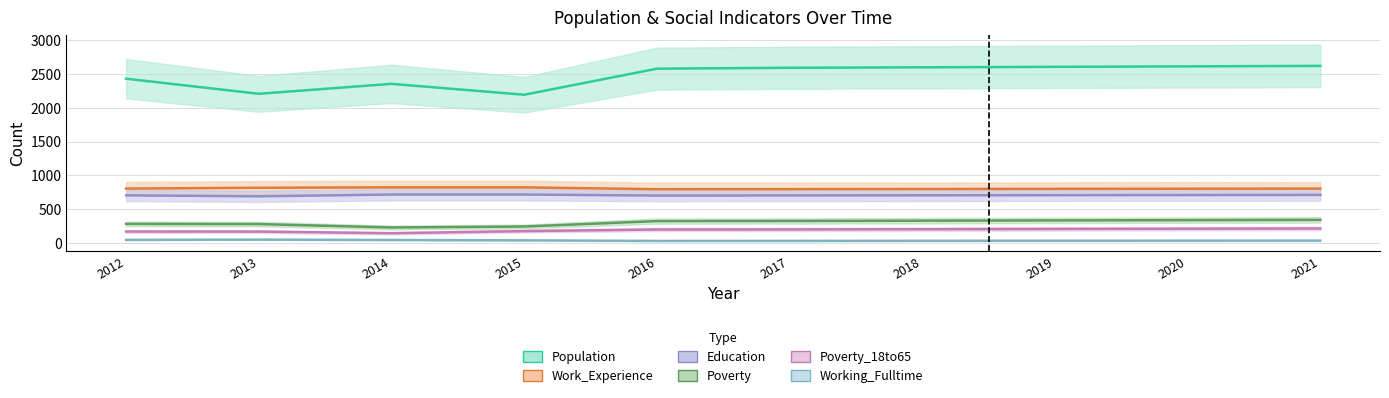

True or false: Education has a value of 711 at 2020.

True